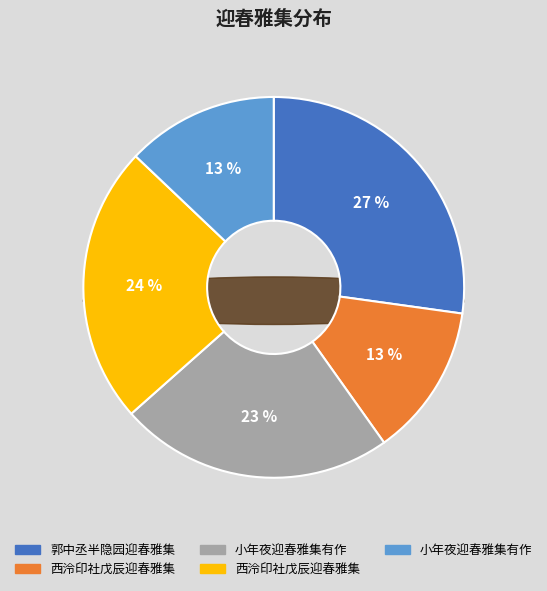

Is there a majority slice in this chart?

No